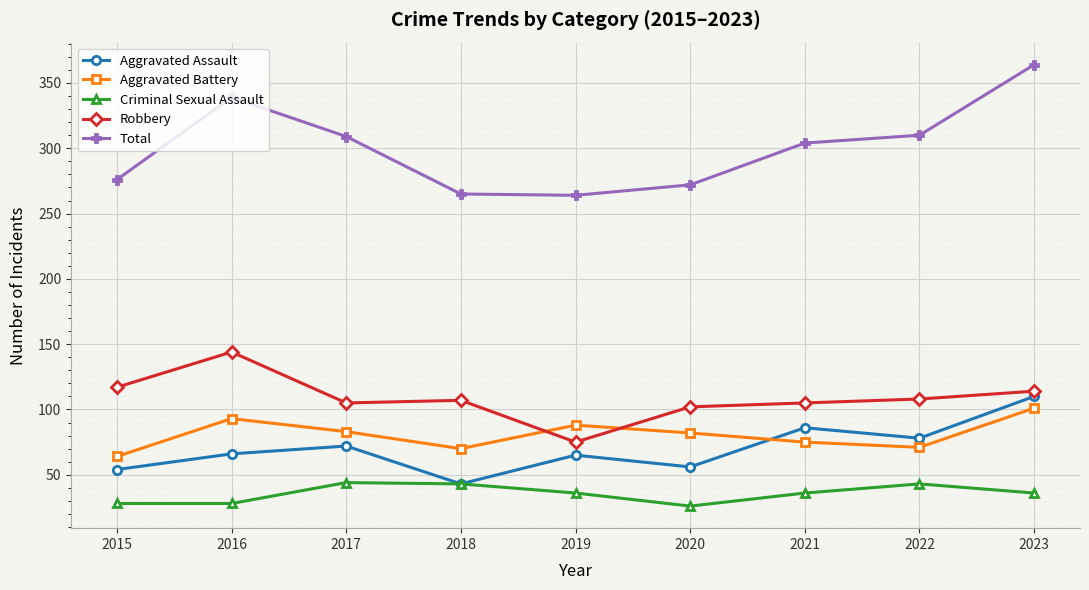

What is the sum of the Aggravated Assault values at 2015 and 2018?

97